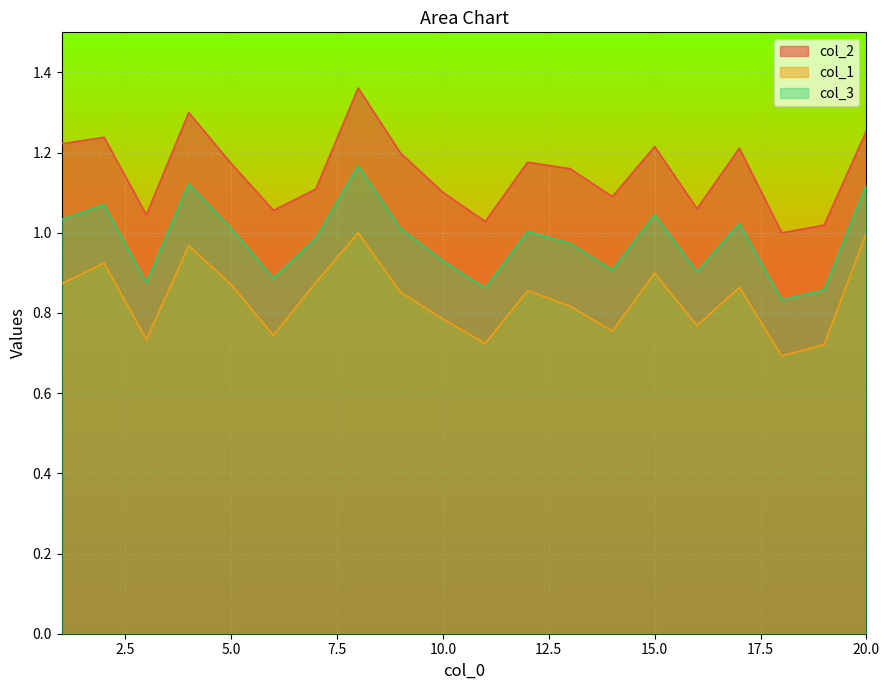

What is the spread (max minus min) of values at 12?

0.3